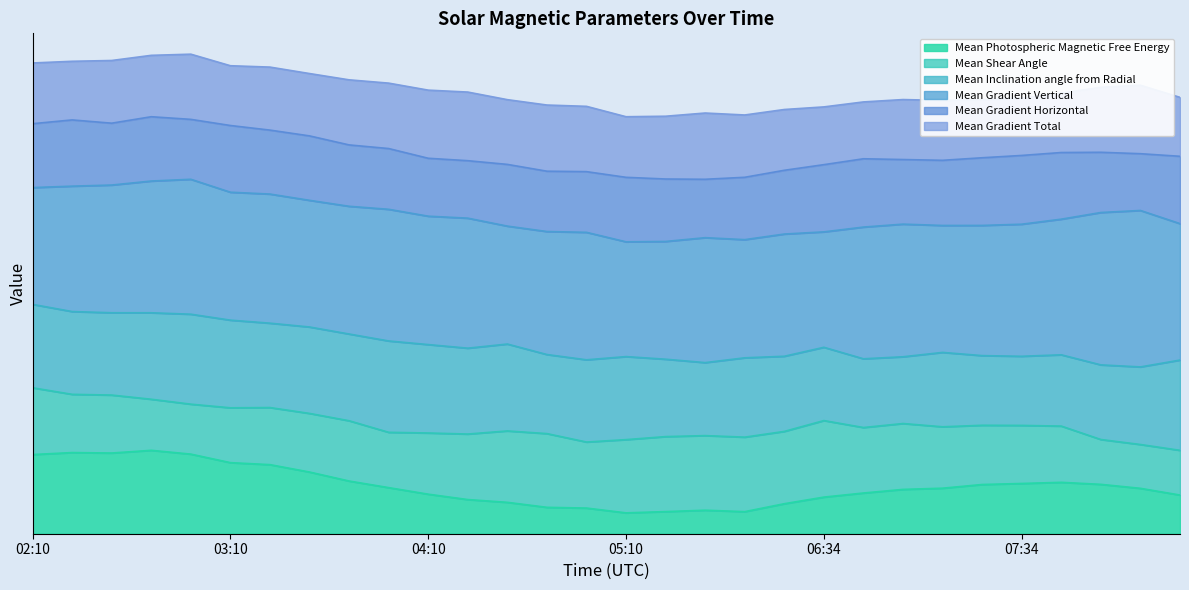

How many lines are shown in the chart?

6